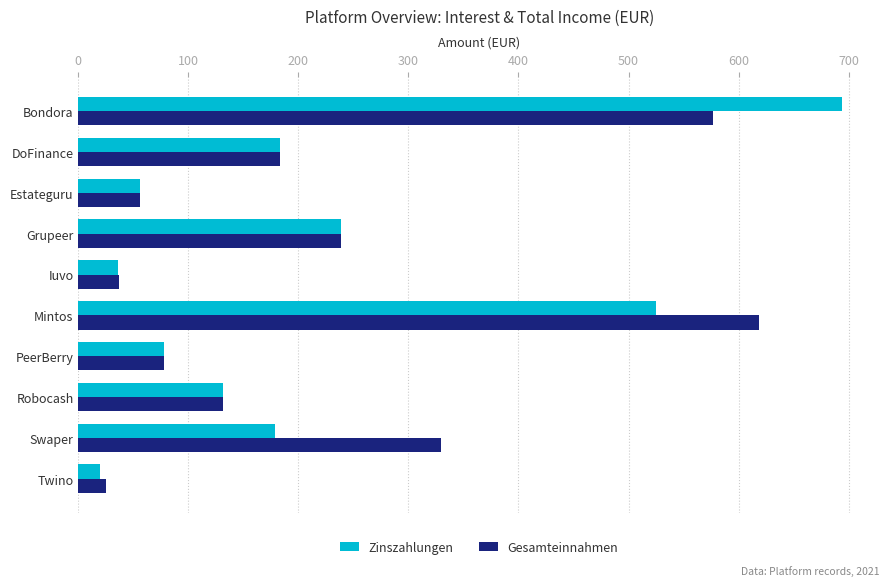

What is the sum of all Zinszahlungen values?

2139.9